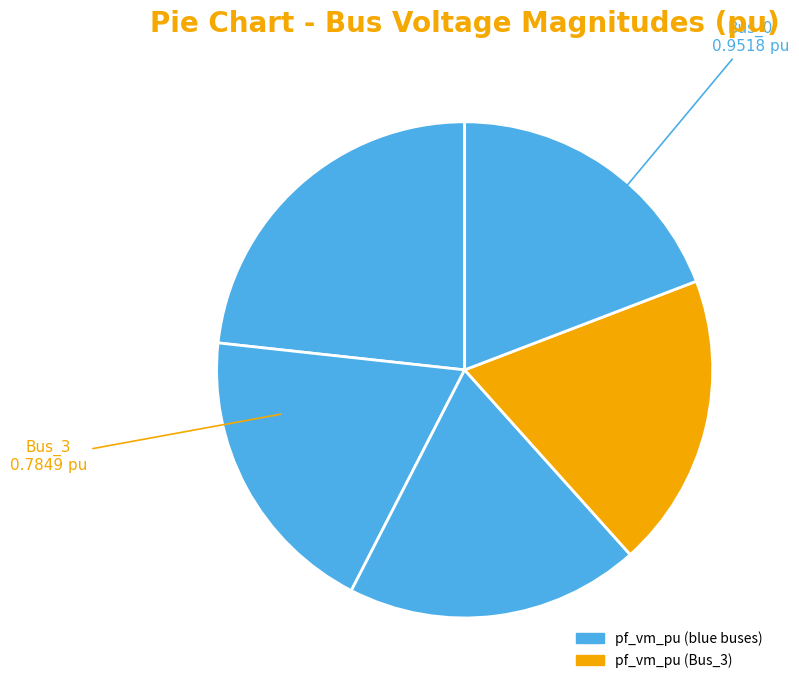

How many slices are in this pie chart?

5